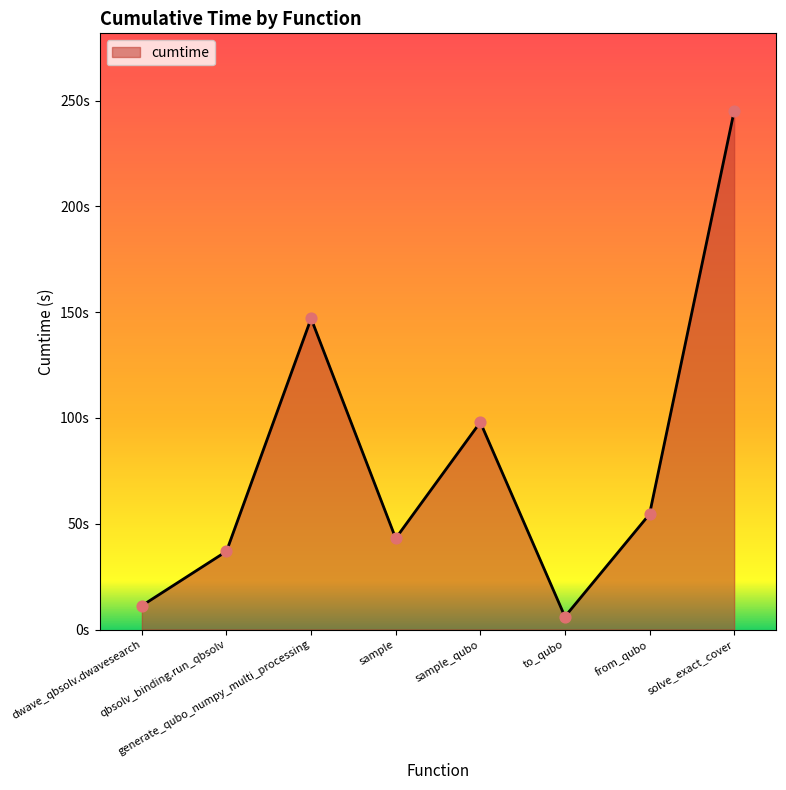

What is the change in value from dwave_qbsolv.dwavesearch to sample?

+31.8